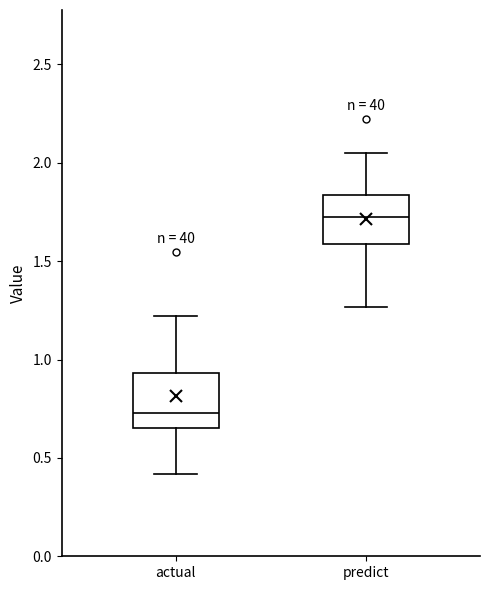

Which box has the lowest median line?

actual